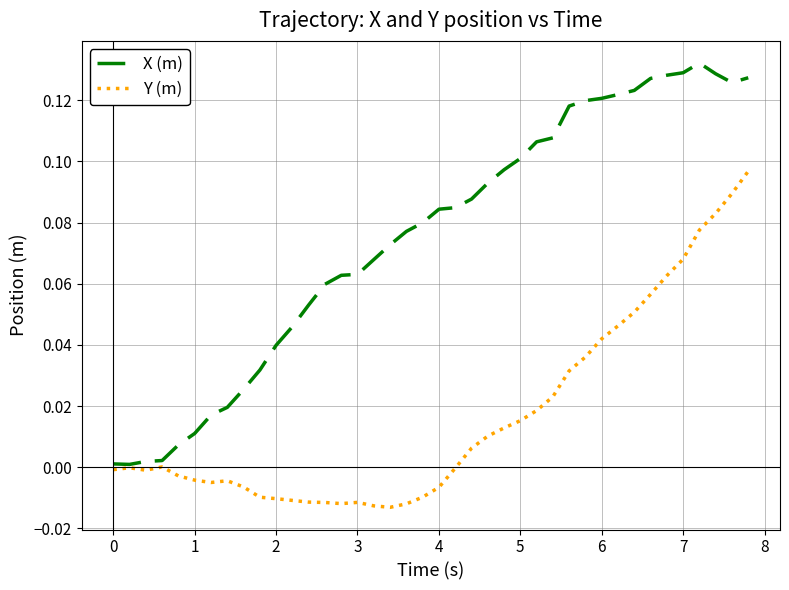

List the series in order of their overall mean, lowest first.

Y (m), X (m)